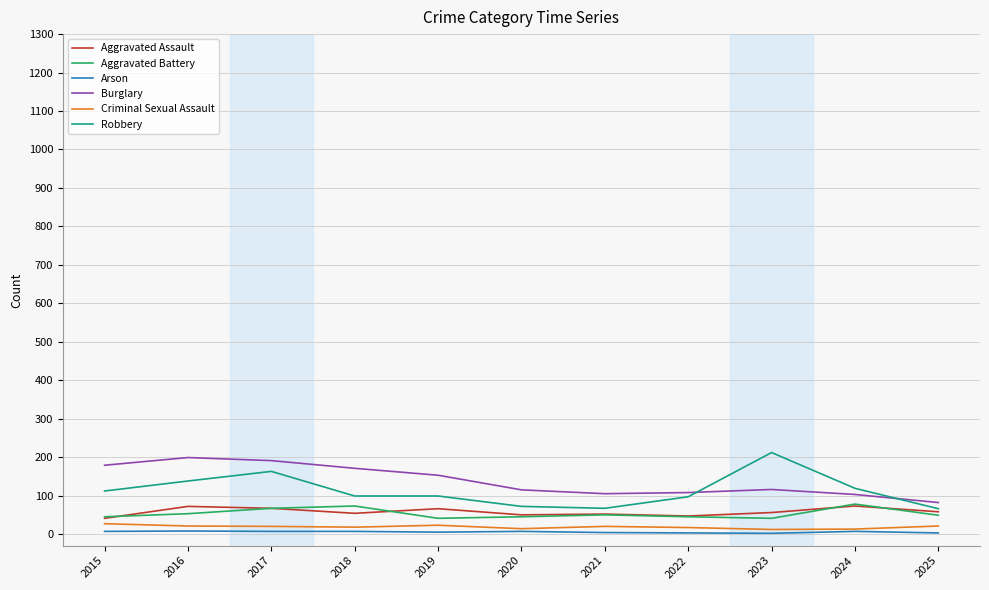

In Burglary, how many points are higher than both neighbors (excluding endpoints)?

2